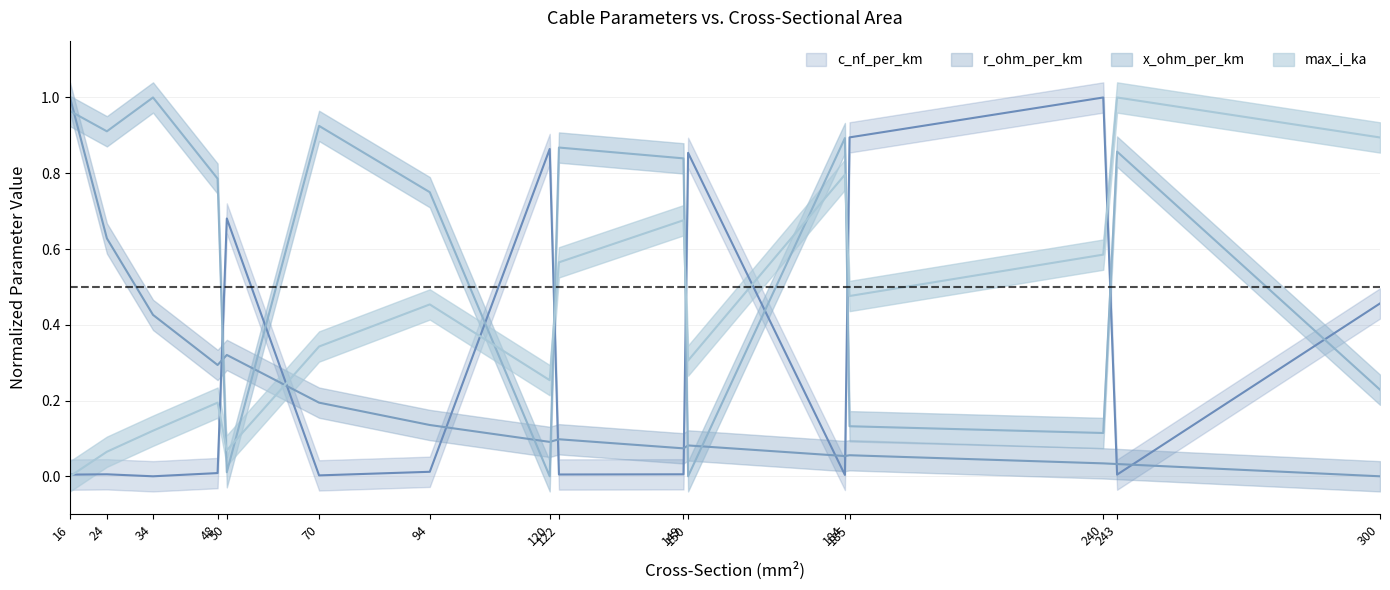

Read the r_ohm_per_km value at 50.

0.3